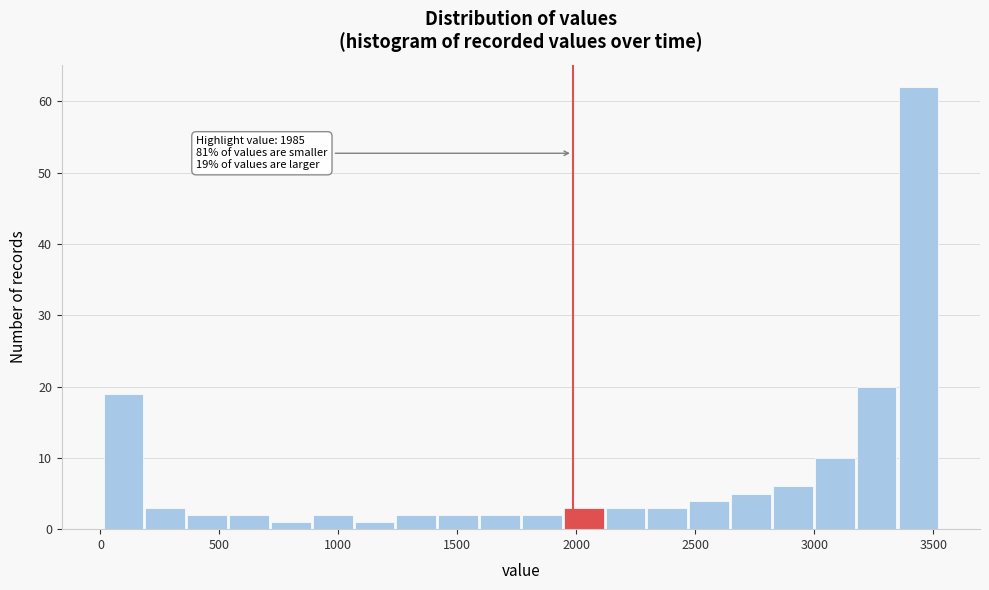

Around what value on the x-axis is the tallest bar? Give the approximate position of its centre, as read against the axis.

3450